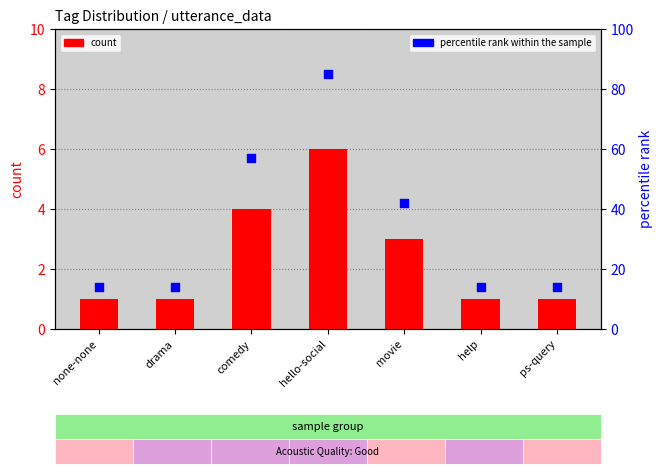

Which series contains the highest Y value?

percentile rank within the sample